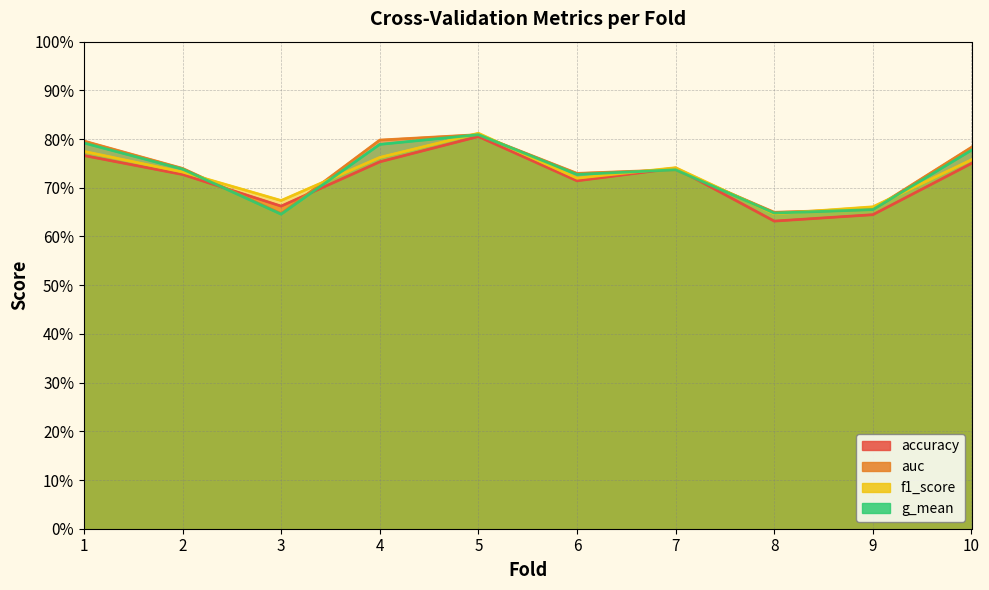

At which category does the chart reach its peak across all series?

5